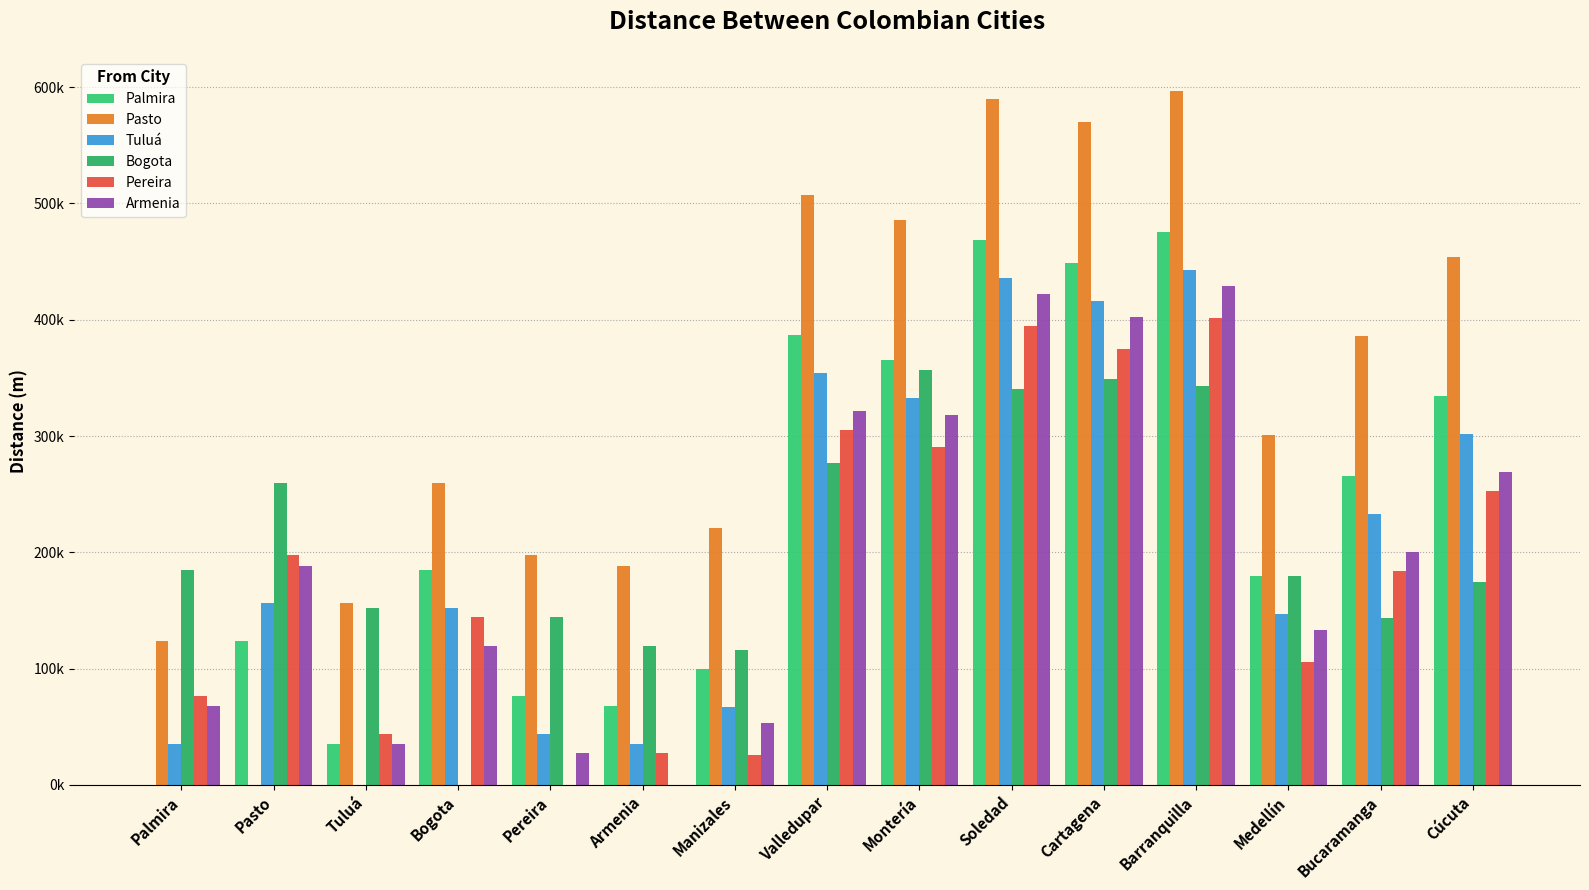

Which series has the widest spread of values?

Pasto